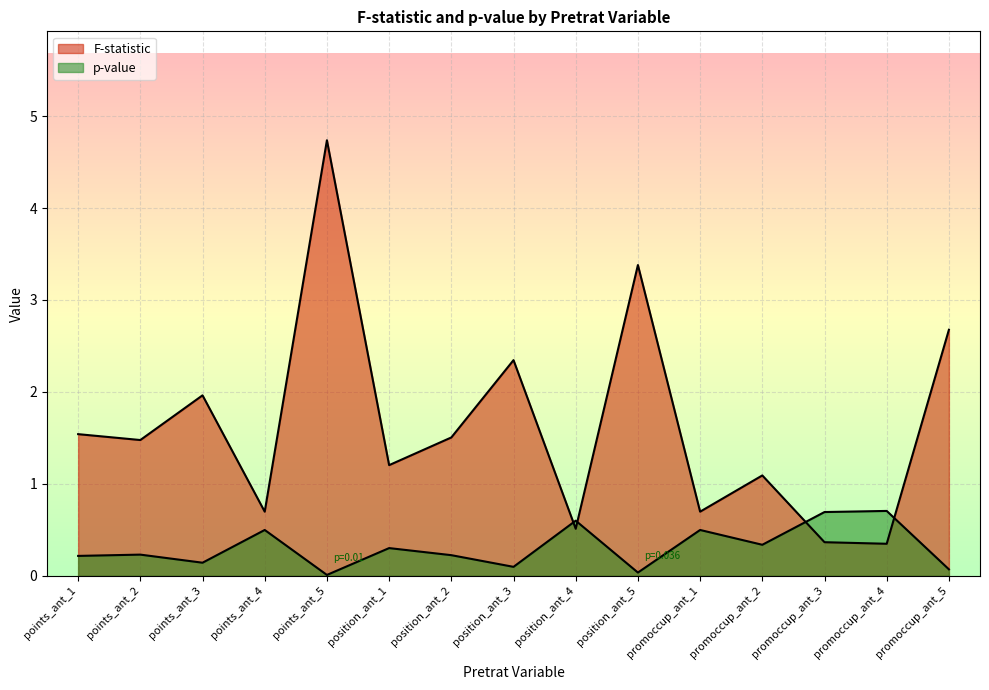

Read the p-value value at promoccup_ant_5.

0.1